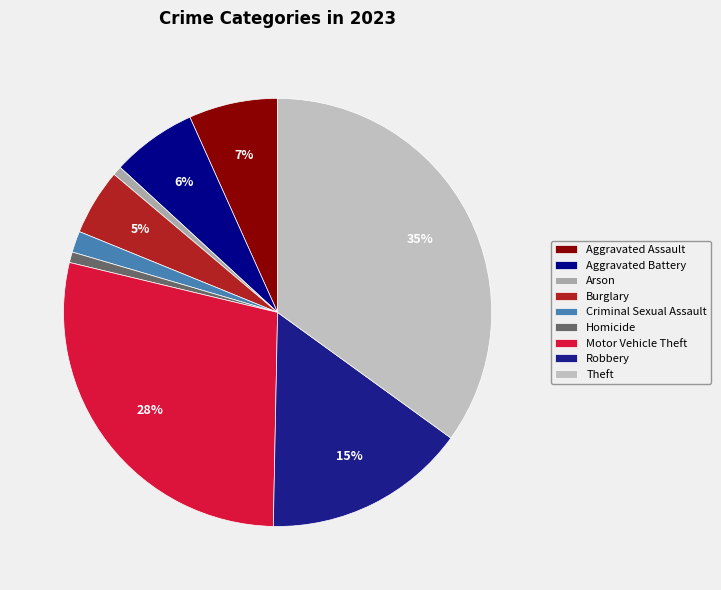

Which slice is the largest?

Theft